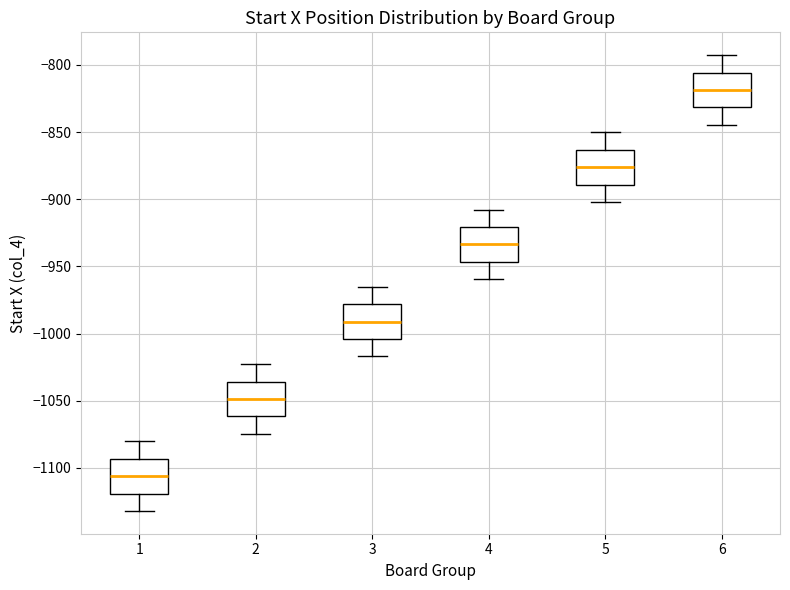

Reading left to right, read every box against the y-axis: the position of its median line, the range the box covers, and the ends of its whiskers. The values are not printed on the chart, so give them approximately, as read against the axis.

1: median -1105, box -1120 to -1095, whiskers -1130 to -1080
2: median -1050, box -1060 to -1035, whiskers -1075 to -1025
3: median -990, box -1005 to -980, whiskers -1015 to -965
4: median -935, box -945 to -920, whiskers -960 to -910
5: median -875, box -890 to -865, whiskers -900 to -850
6: median -820, box -830 to -805, whiskers -845 to -795